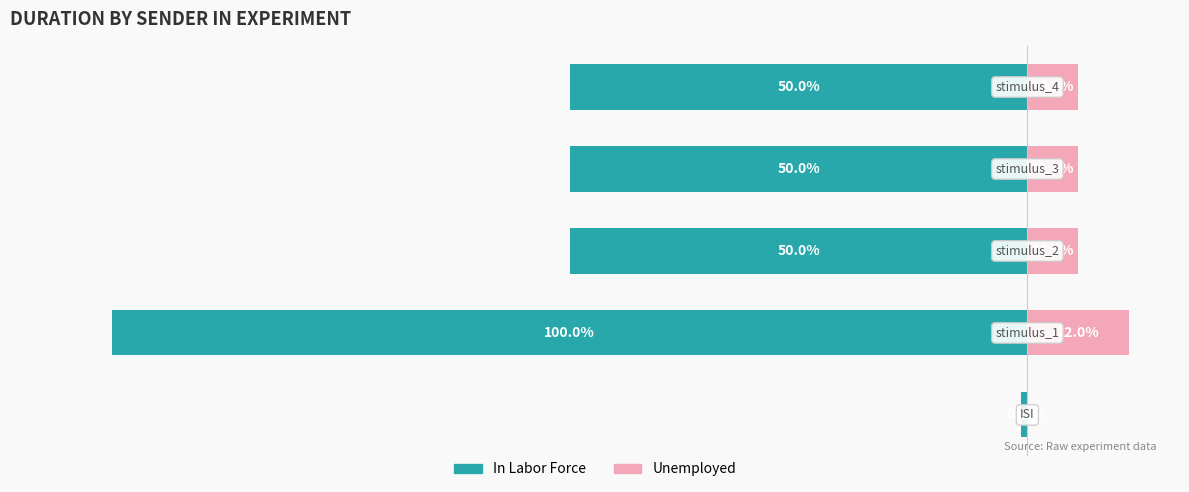

Count the number of data series in this chart.

2